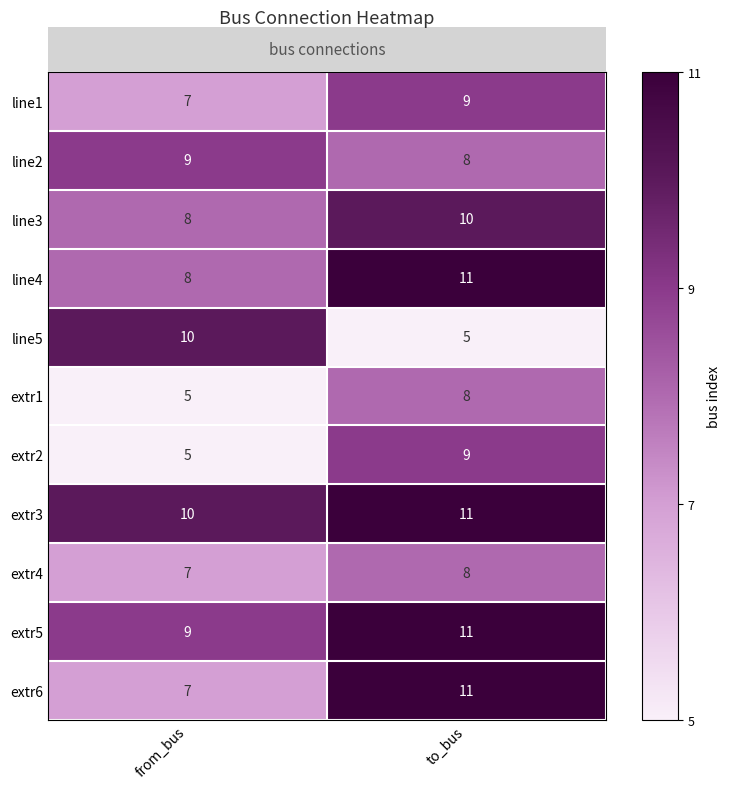

How many data points does each series have?

2